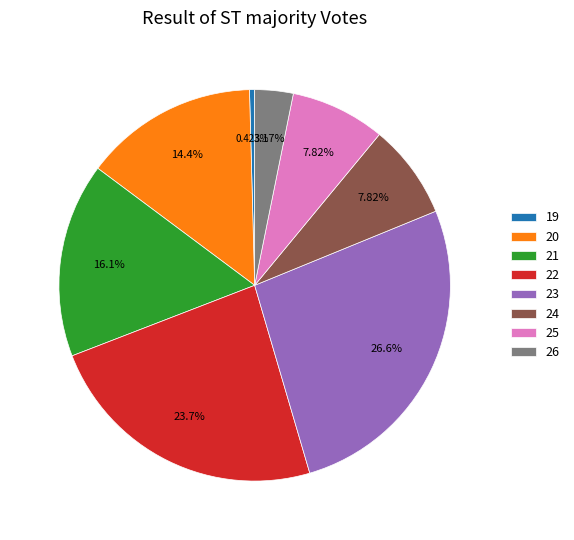

Approximately how many times larger is the value at 22 compared to 25?

3.0